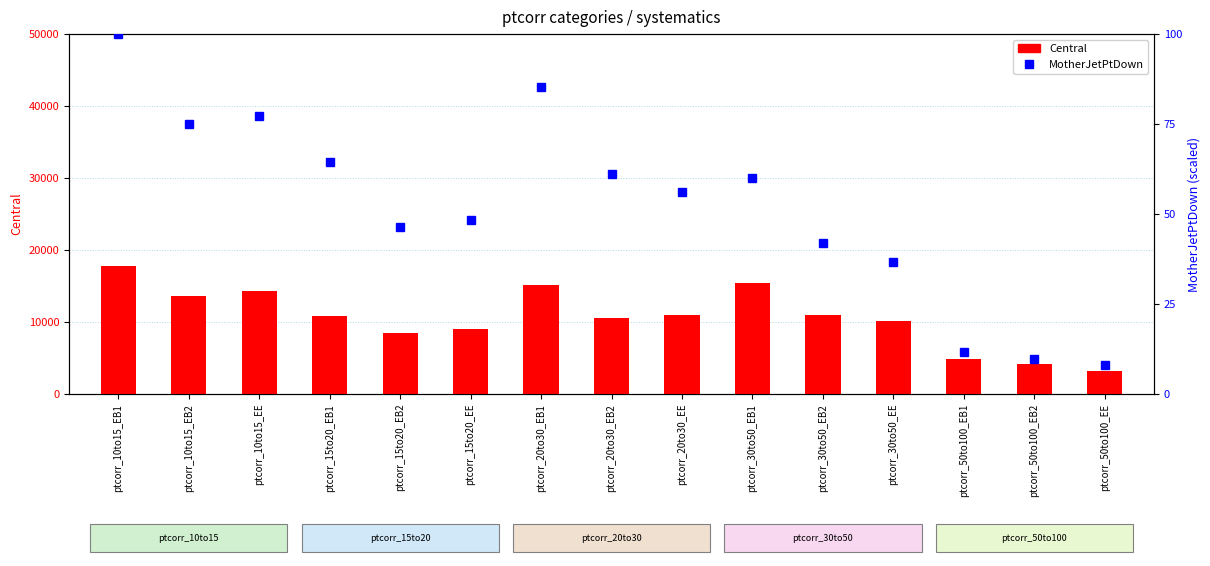

How many data points in Central are above 10859?

8